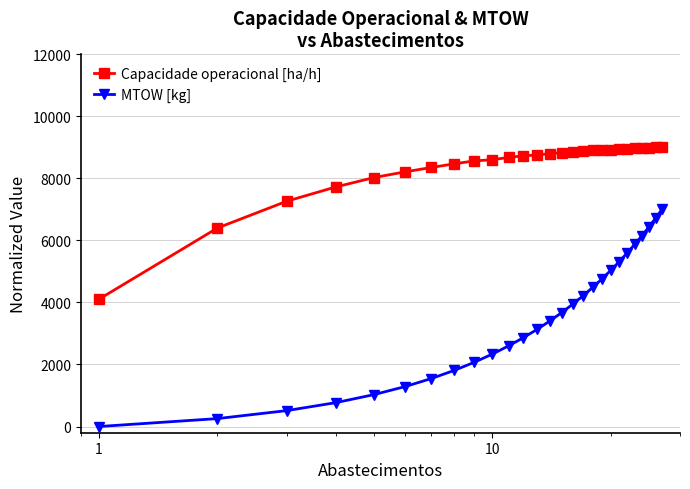

List the series in order of their peak value, lowest first.

MTOW [kg], Capacidade operacional [ha/h]